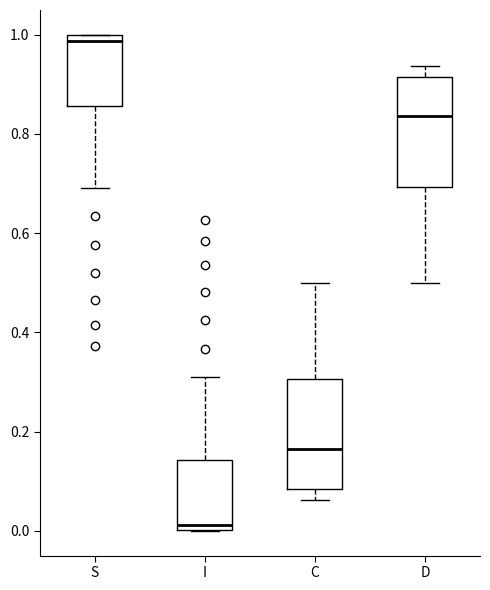

Where is the upper edge of the box for I on the y-axis? The values are not printed on the chart, so give them approximately, as read against the axis.

0.14